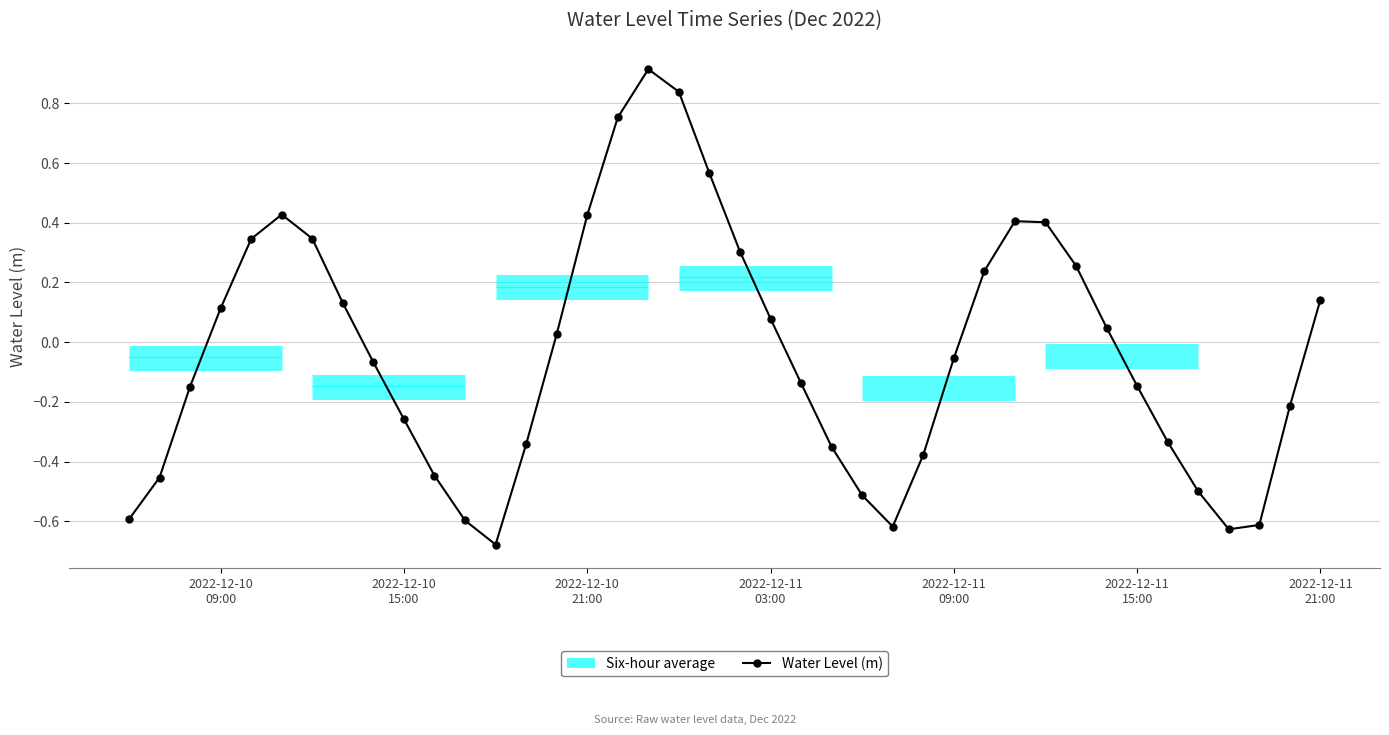

True or false: the data has more than 0 interior local peaks.

True